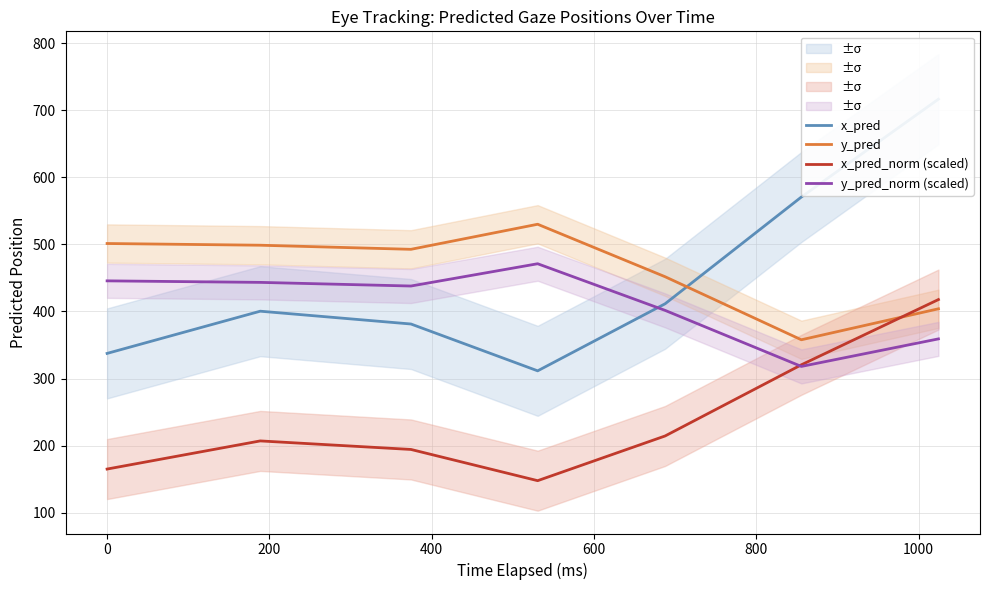

How many times do x_pred and y_pred_norm (scaled) cross each other?

1